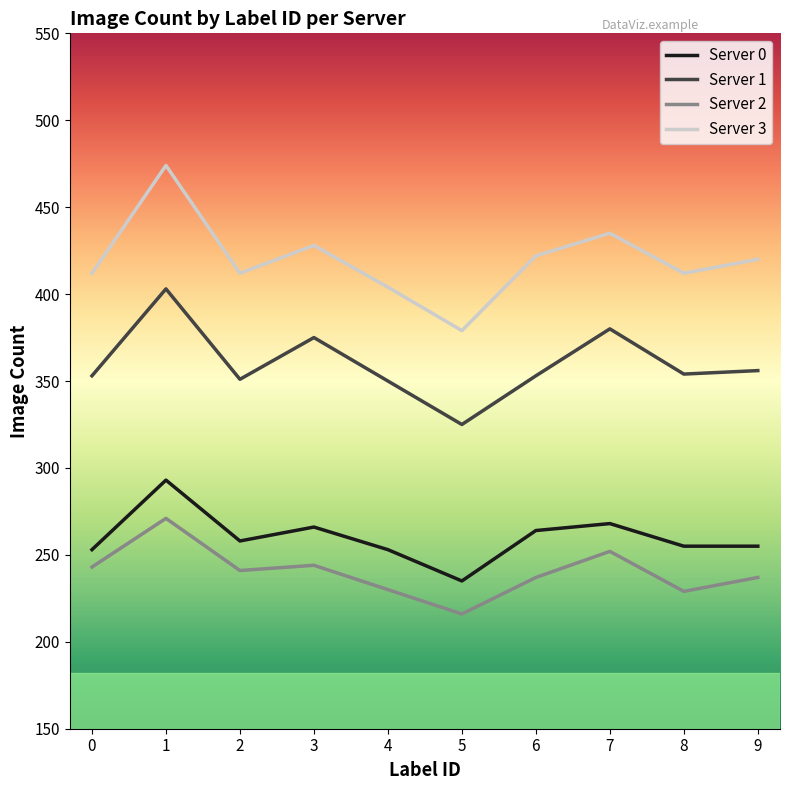

What is the difference between the Server 2 values at 7 and 1?

19